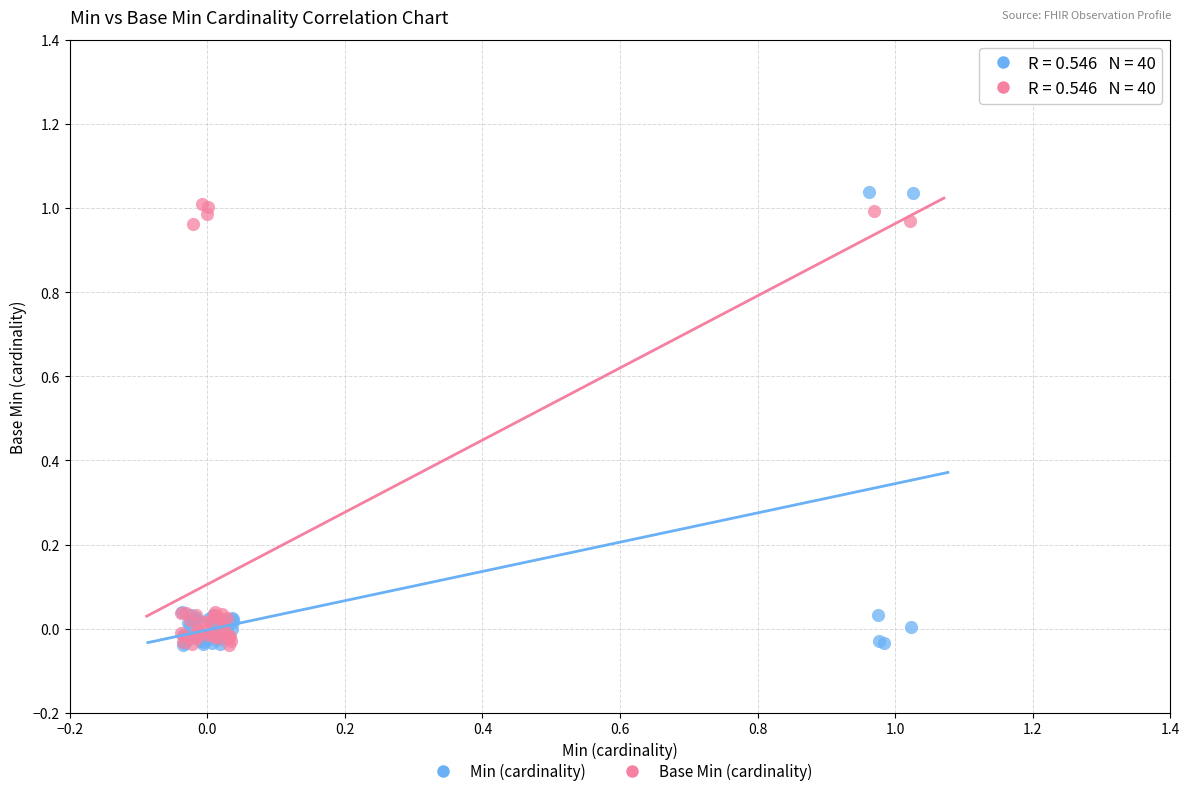

Which series reaches the maximum Y coordinate?

Min (cardinality)